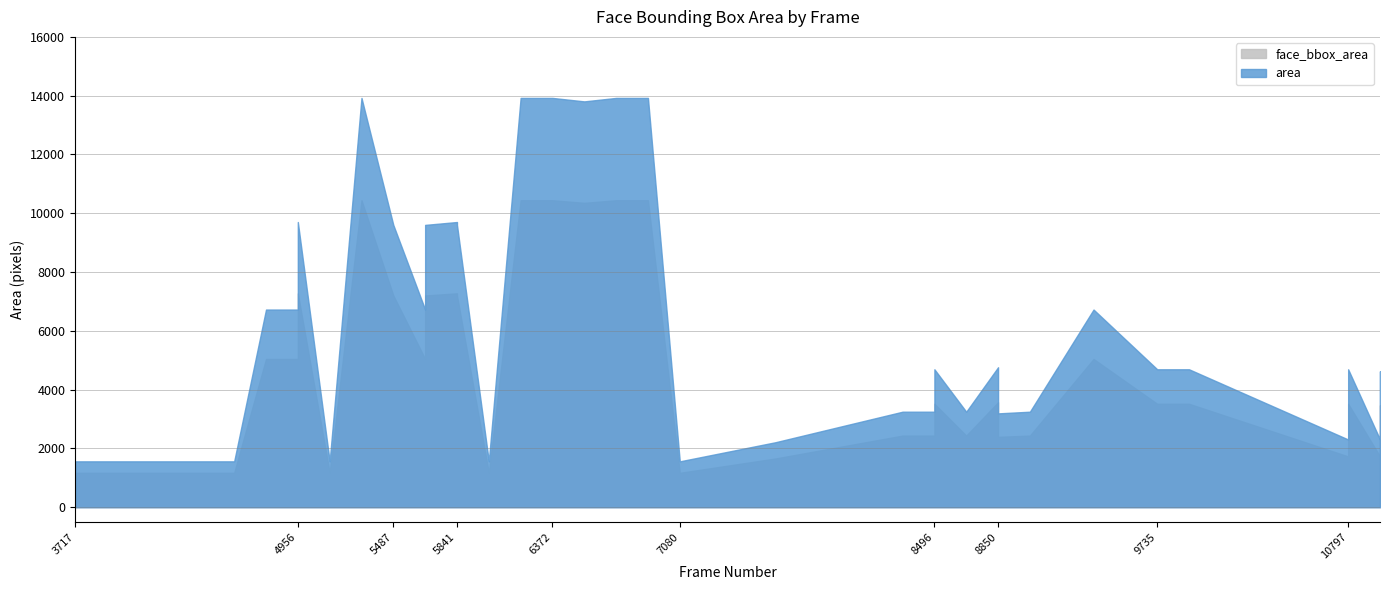

Where is face_bbox_area nearest to the value 7742?

3